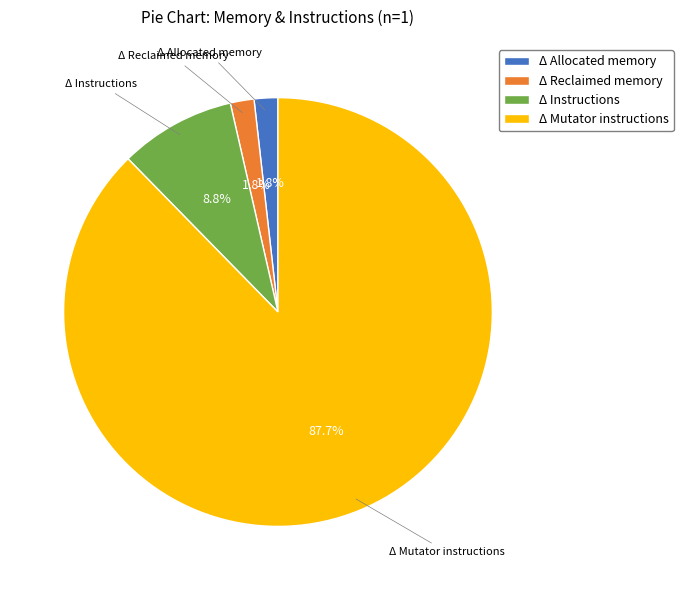

Which category has the biggest portion of the pie?

Δ Mutator instructions